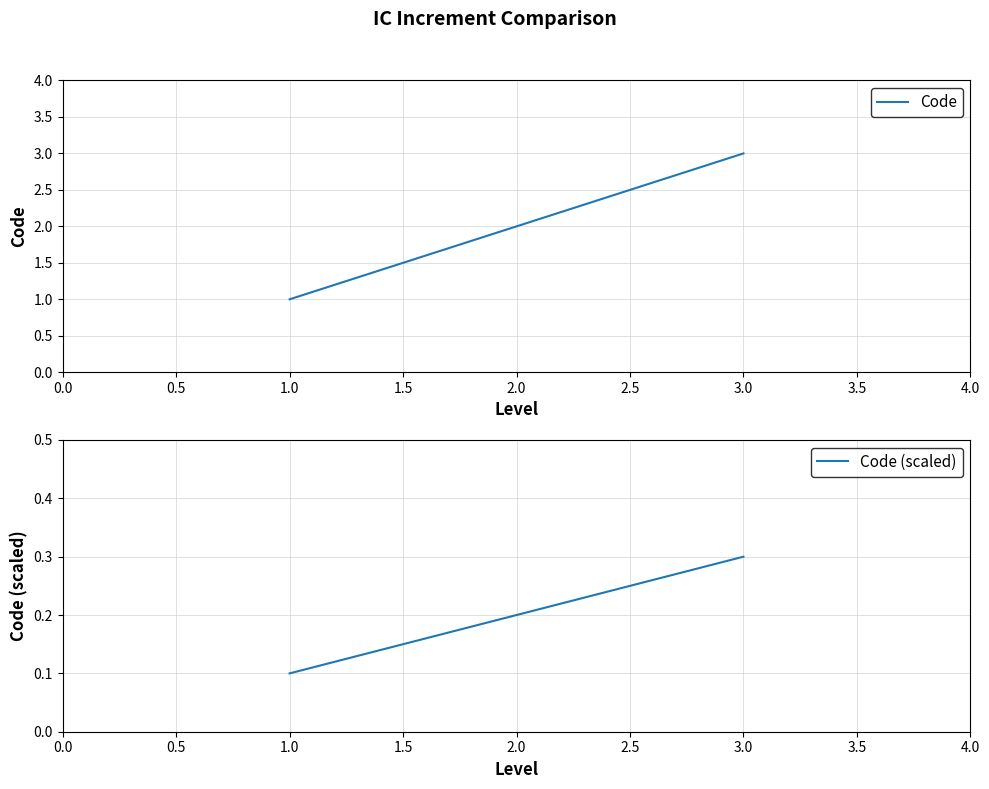

Which category has the lowest value in the Code series?

1.0